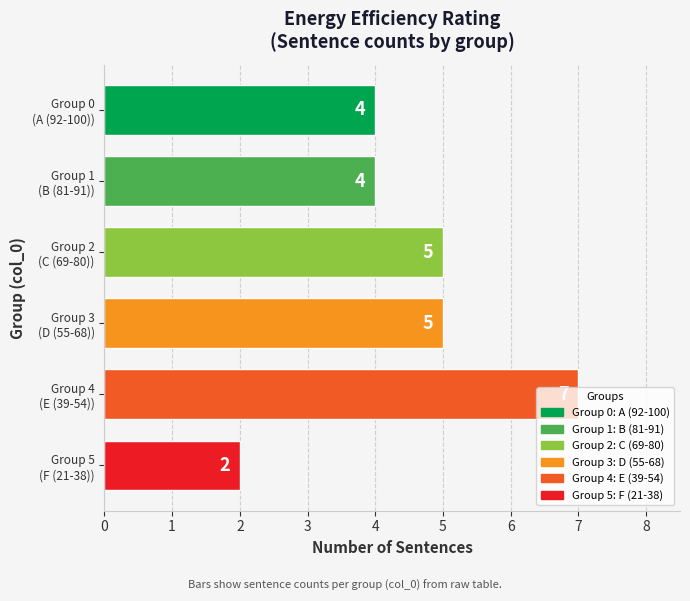

What is the value of the 4th bar from the top?

5